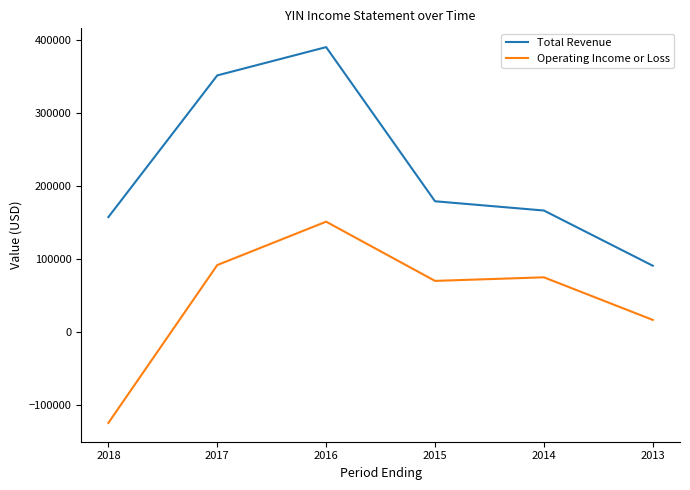

Between 2018 and 2014, which series saw the biggest shift?

Operating Income or Loss